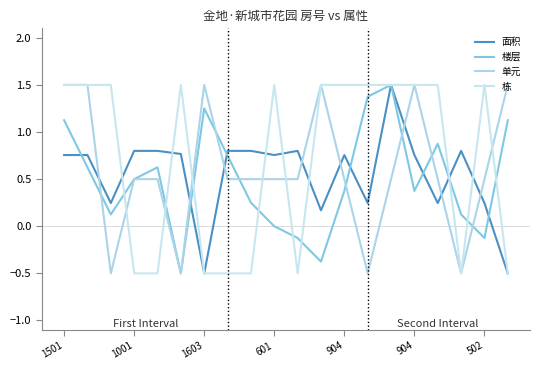

How many interior local valleys does the 面积 series have?

6